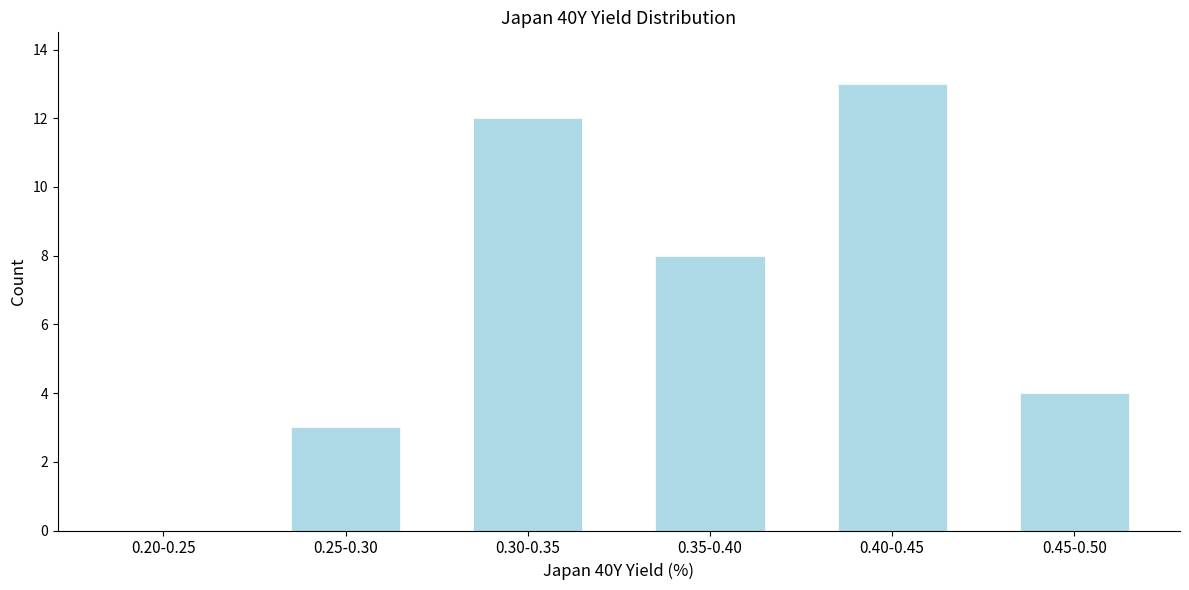

Reading left to right, what are all the values shown in this chart?

0.20-0.25=0	0.25-0.30=3	0.30-0.35=12	0.35-0.40=8	0.40-0.45=13	0.45-0.50=4